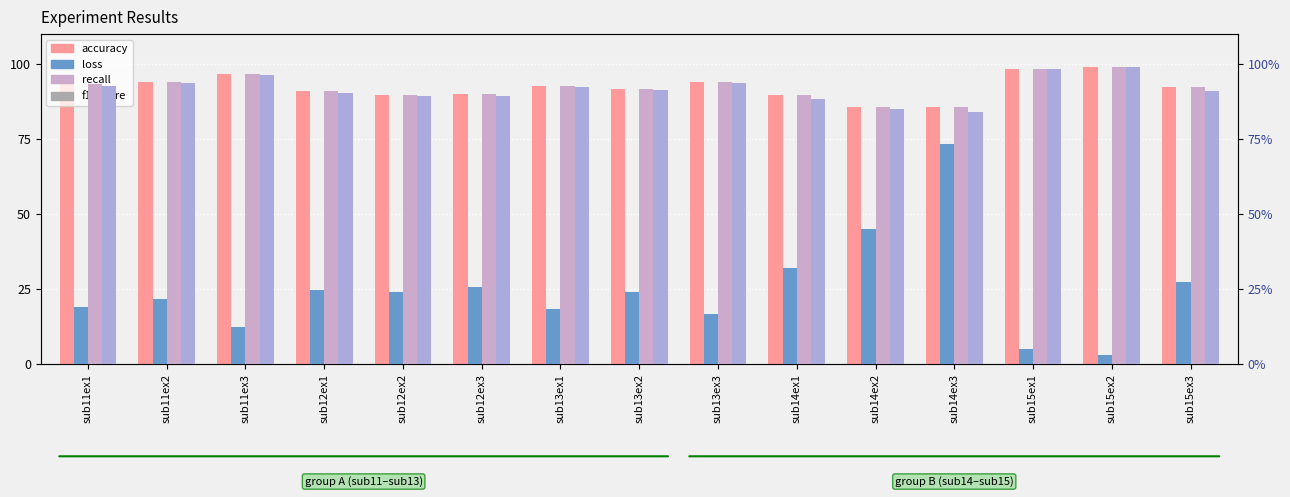

What is the label of the 14th bar from the right?

sub11ex2